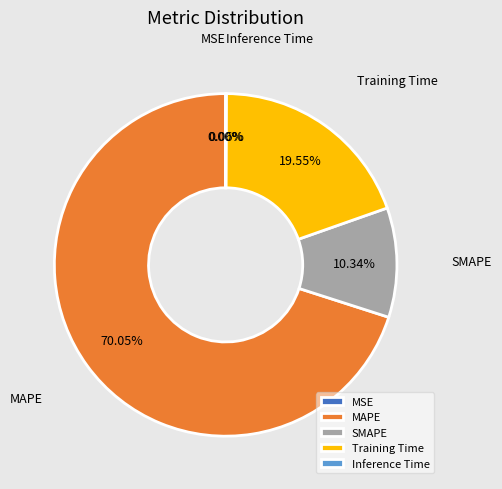

To the nearest percent, what is the average slice percentage?

20%